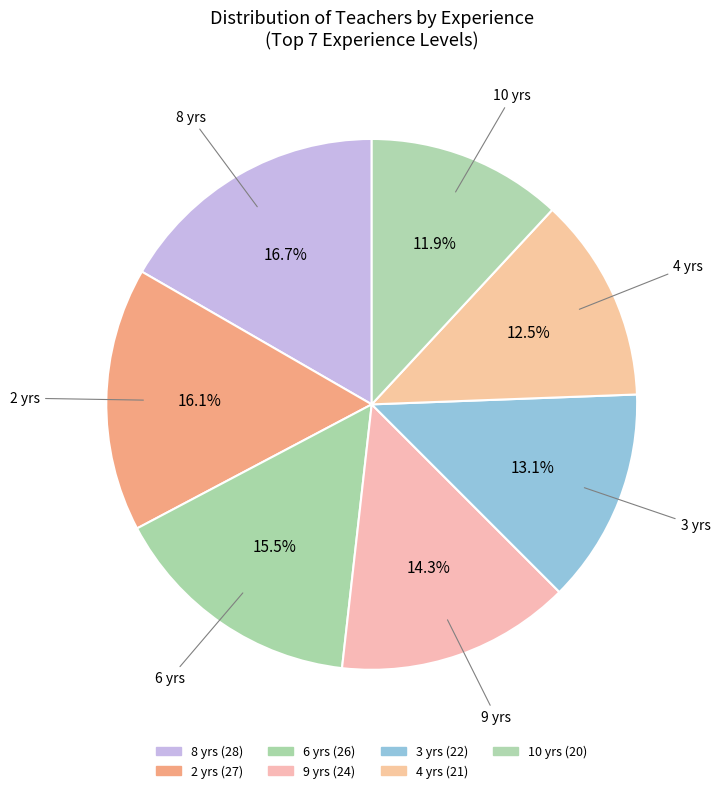

Between 4 yrs and 2 yrs, which is larger?

2 yrs